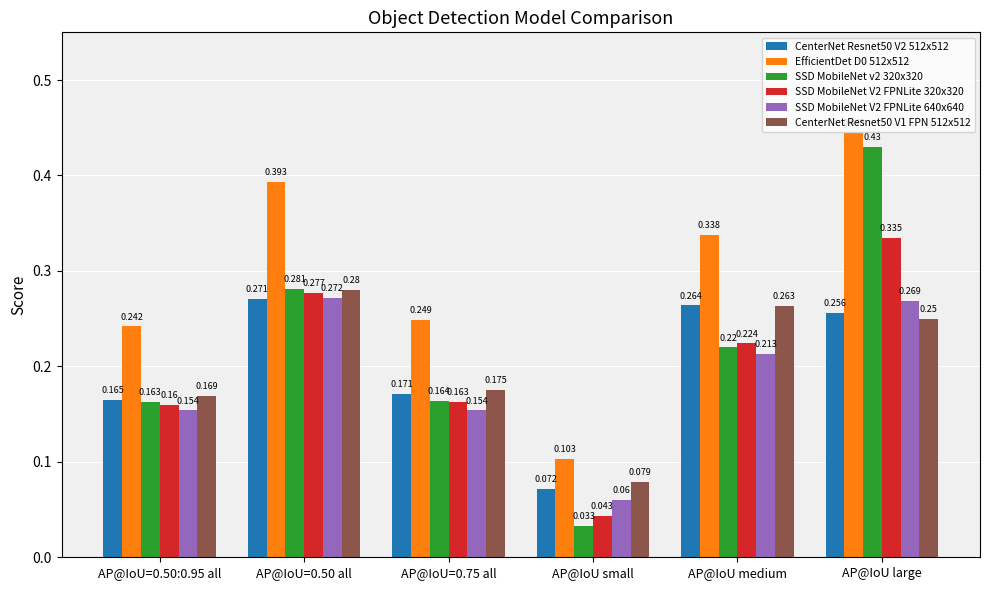

At how many categories does at least one series exceed 0?

6